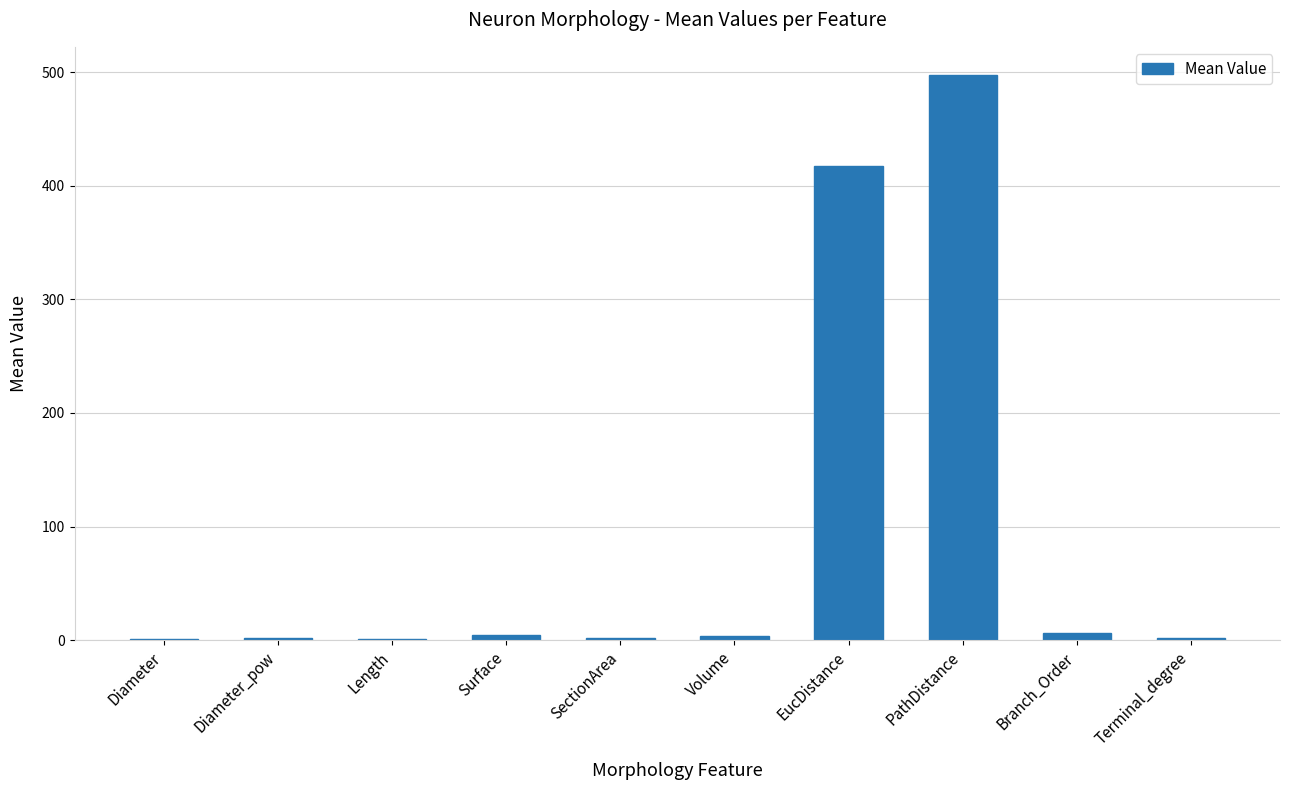

Between Length and PathDistance, which is larger?

PathDistance